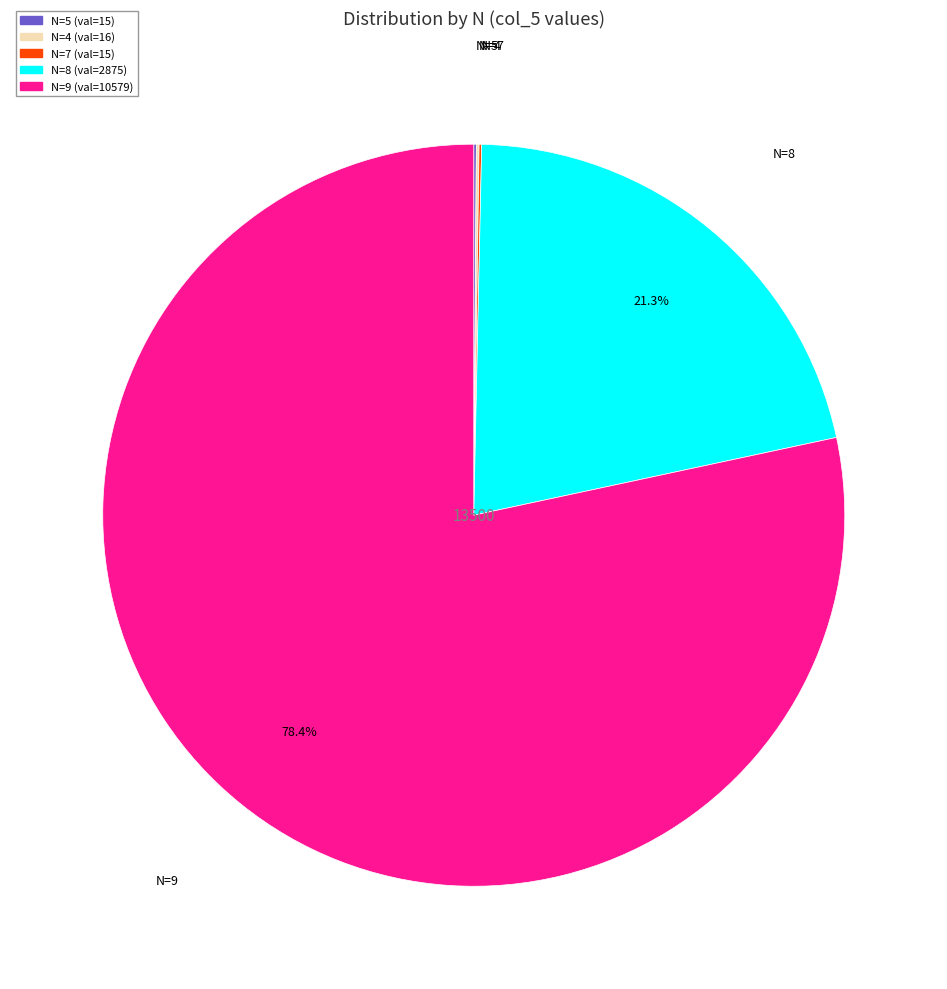

Is there any slice that represents more than half of the pie?

Yes